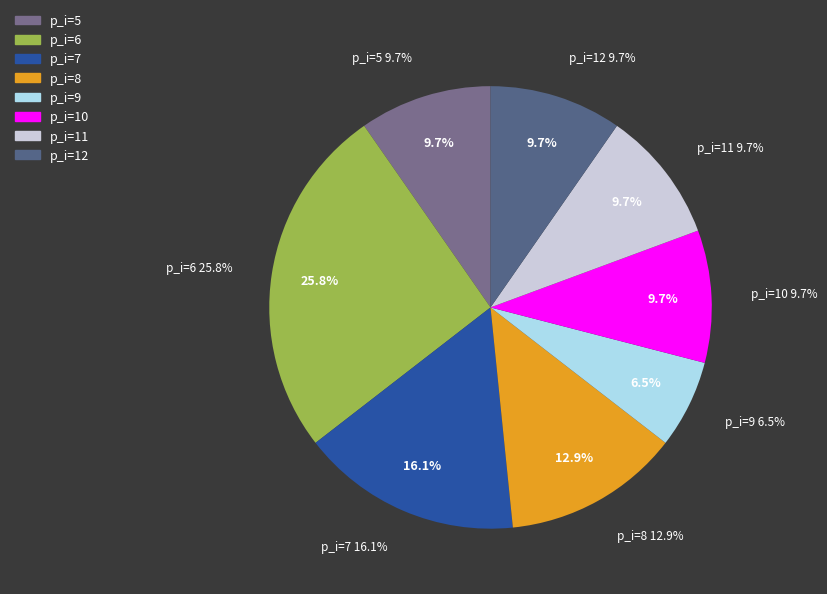

What is the ratio of the value at 12 to the value at 6?

0.4